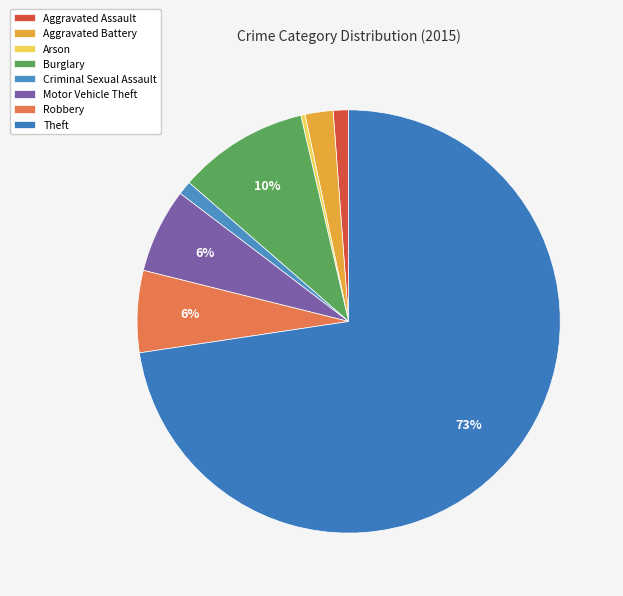

Which category has the biggest portion of the pie?

Theft